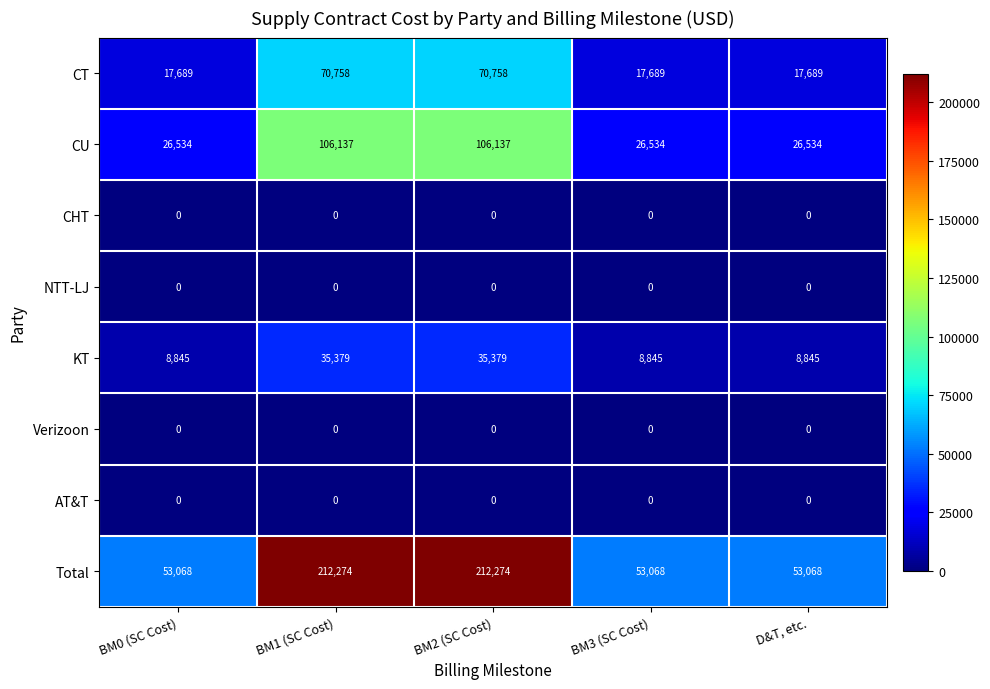

How many categories are shown in the chart?

5